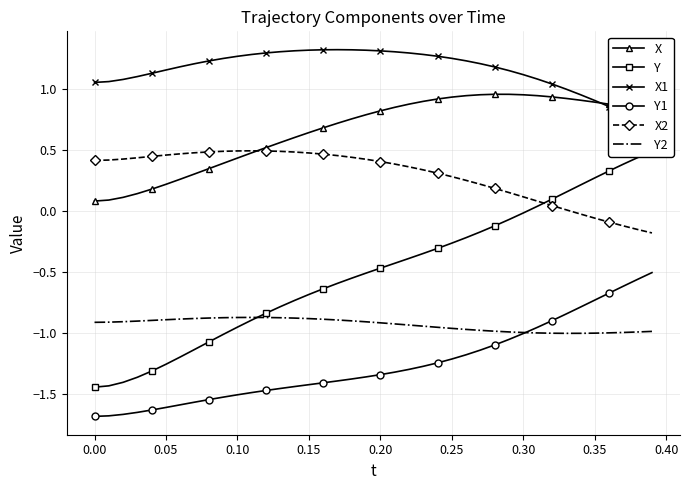

True or false: X2 has a value of 0.5 at 0.10.

True